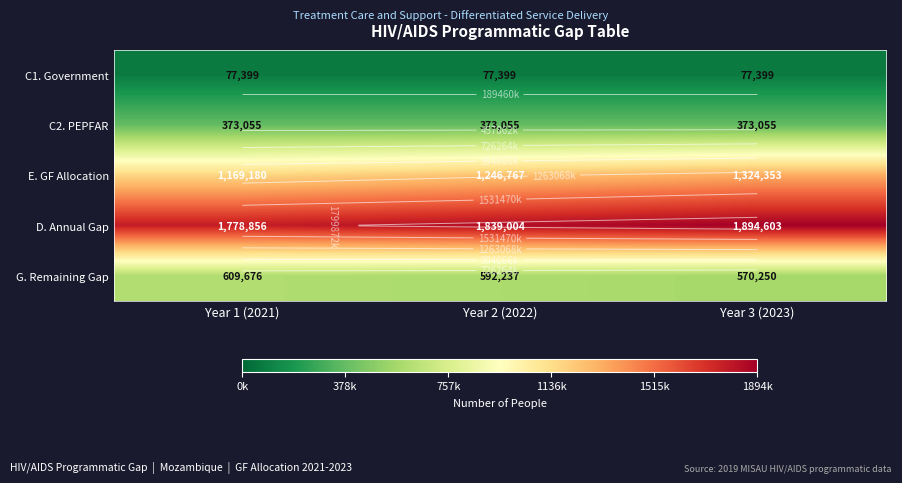

Which category has the highest value in the C2. PEPFAR series?

Year 1 (2021)